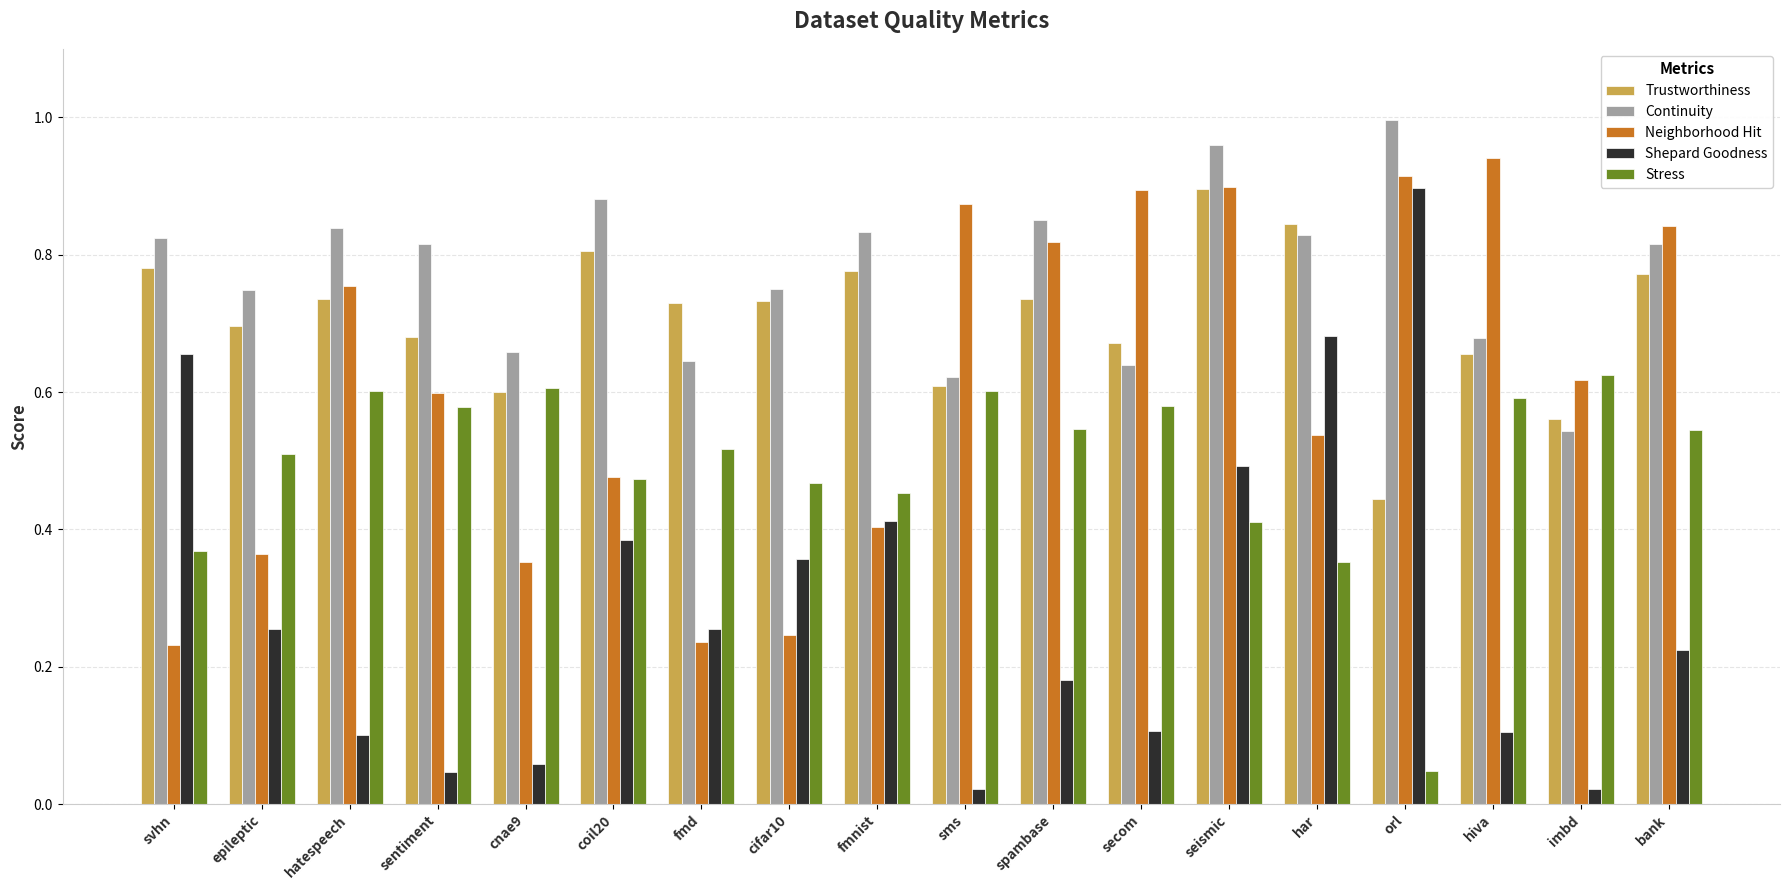

What is the label of the 9th bar from the left?

fmnist